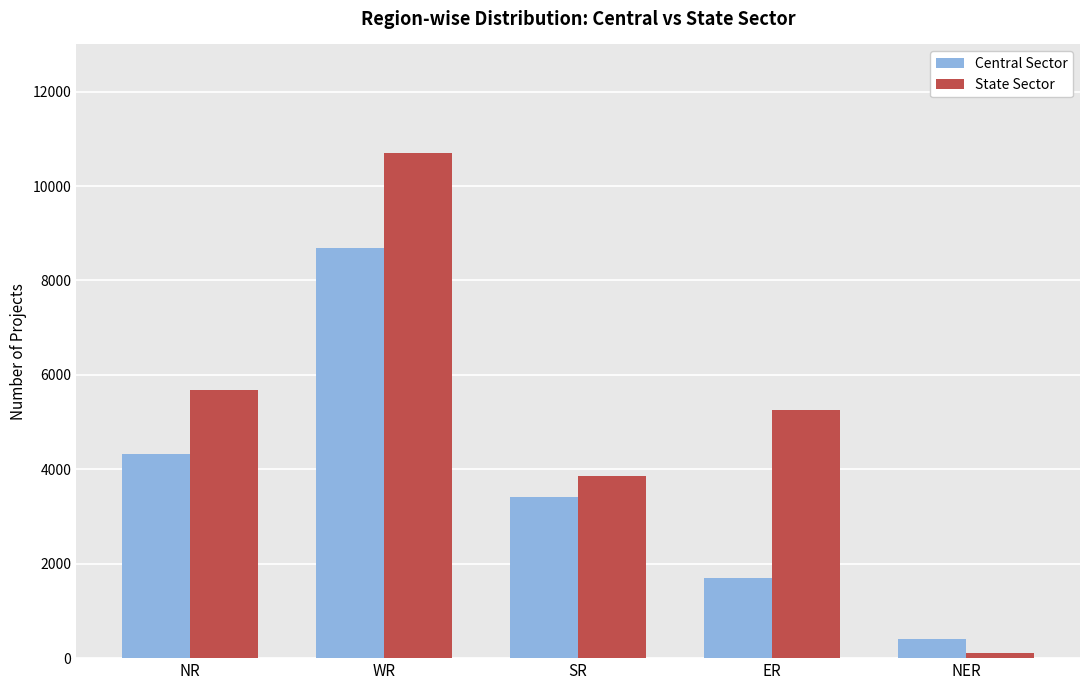

Is it true that Central Sector equals 2168 at SR?

False